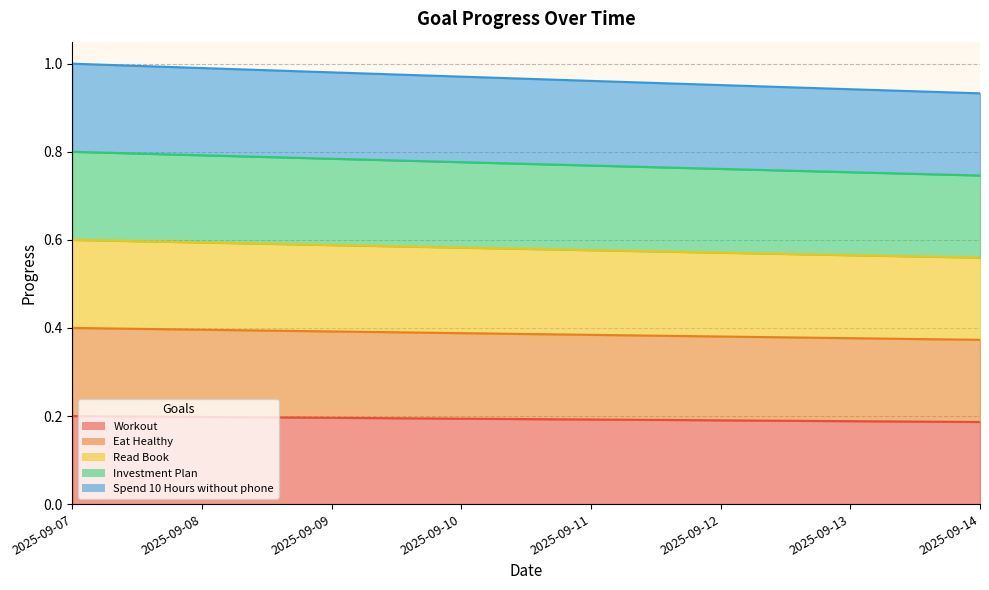

Reading left to right, list all the values displayed in this chart.

Workout: 0.2	0.2	0.2	0.2	0.2	0.2	0.2	0.2
Eat Healthy: 0.4	0.4	0.4	0.4	0.4	0.4	0.4	0.4
Read Book: 0.6	0.6	0.6	0.6	0.6	0.6	0.6	0.6
Investment Plan: 0.8	0.8	0.8	0.8	0.8	0.8	0.8	0.7
Spend 10 Hours without phone: 1.0	1.0	1.0	1.0	1.0	1.0	0.9	0.9